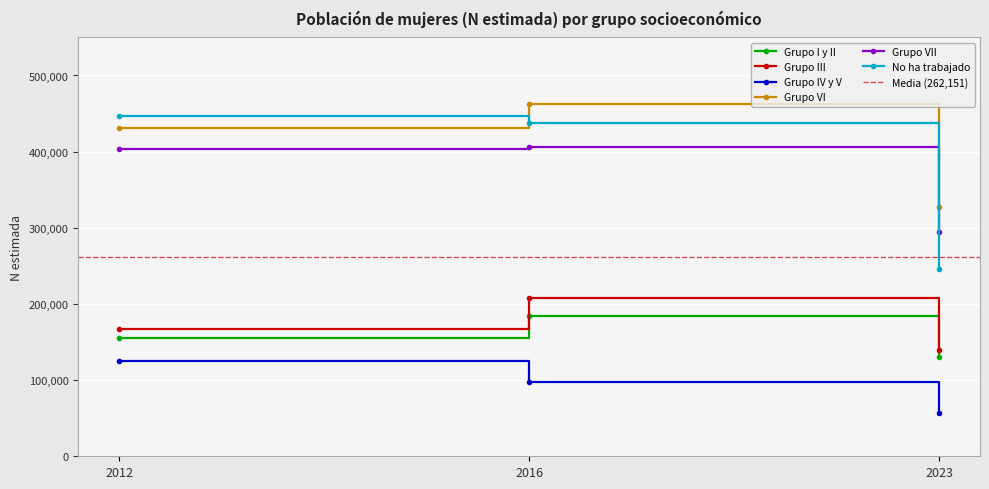

Where does the Grupo III series first go above 166840?

2016